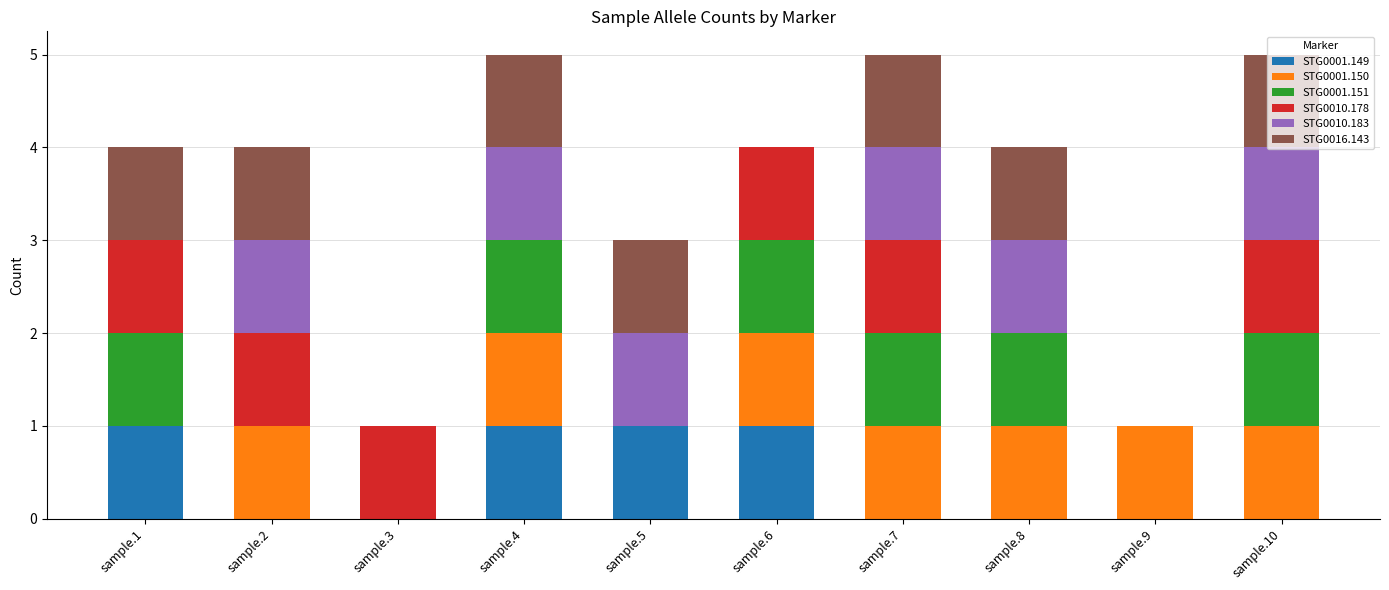

List the series in order of their peak value, lowest first.

STG0001.149, STG0001.150, STG0001.151, STG0010.178, STG0010.183, STG0016.143